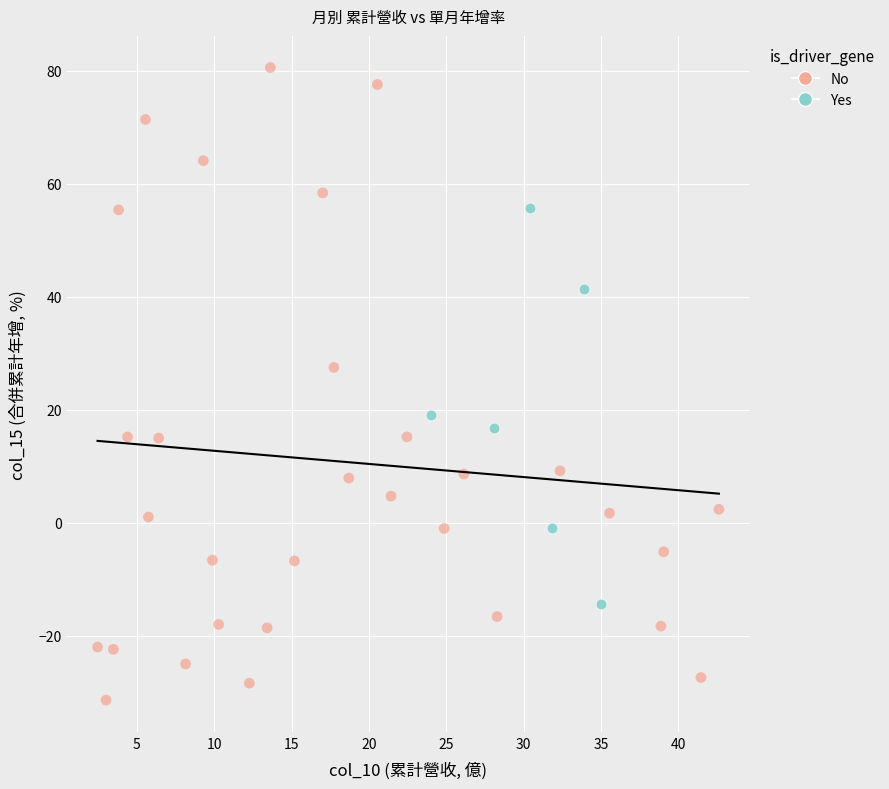

Which series has the widest spread of Y values?

No